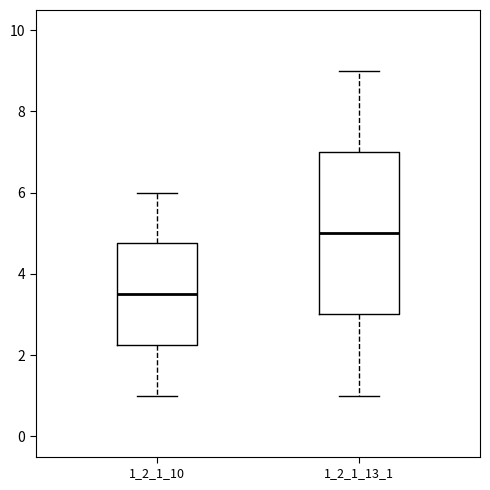

Where does the upper whisker of the box at x = 1_2_1_10 end on the y-axis? The values are not printed on the chart, so give them approximately, as read against the axis.

6.0